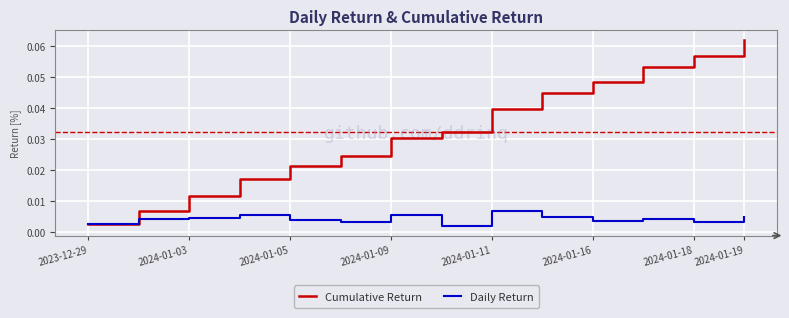

Rank the series by their average value, from highest to lowest.

Cumulative Return, Daily Return